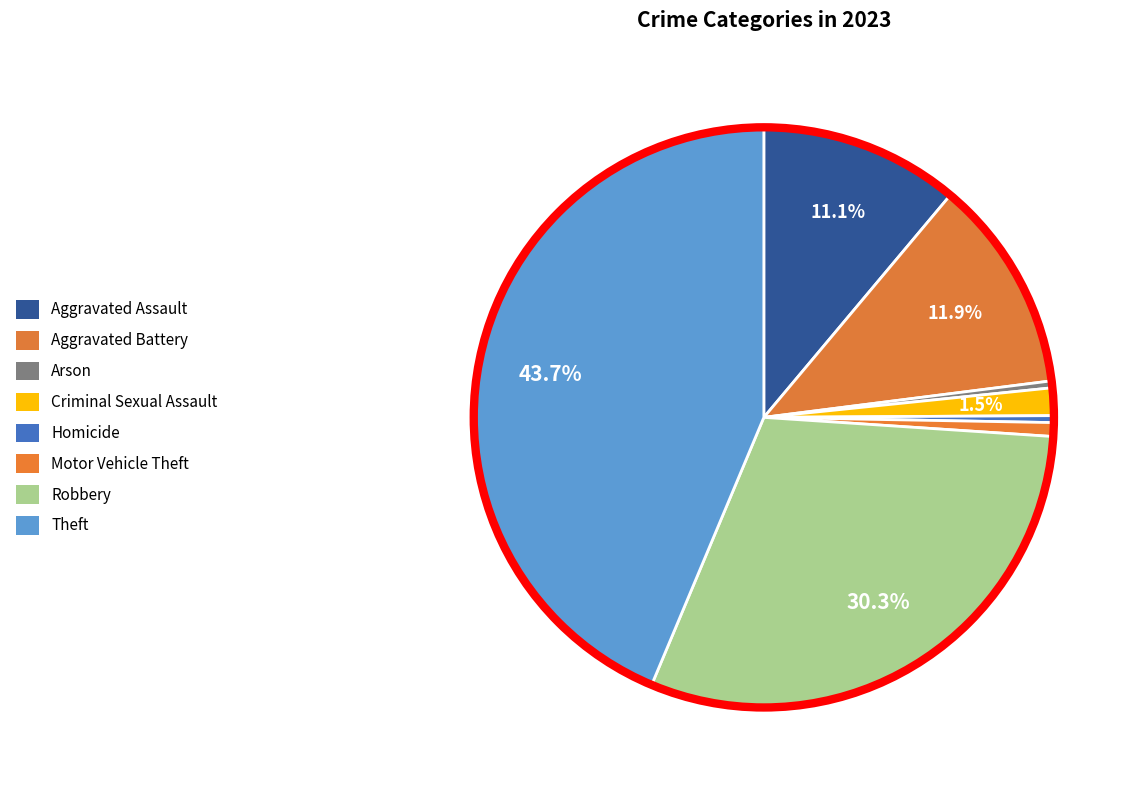

Combined, what portion of the pie is Arson and Motor Vehicle Theft?

1.1%